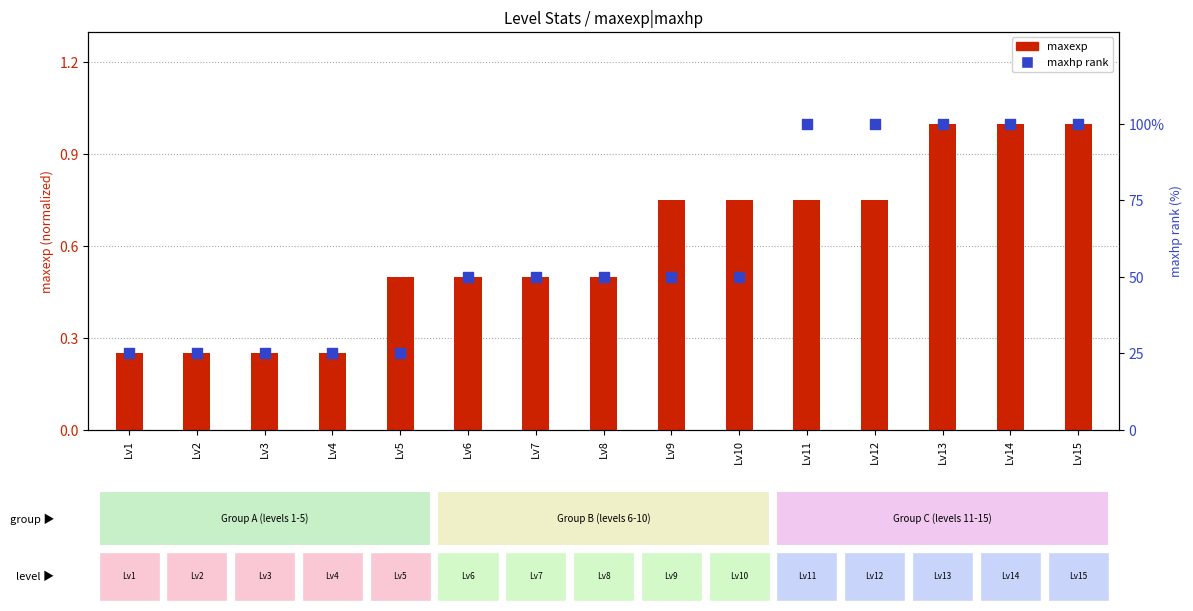

Is the value of maxhp rank at Lv14 greater than the value of maxexp (normalized) at Lv14?

Yes